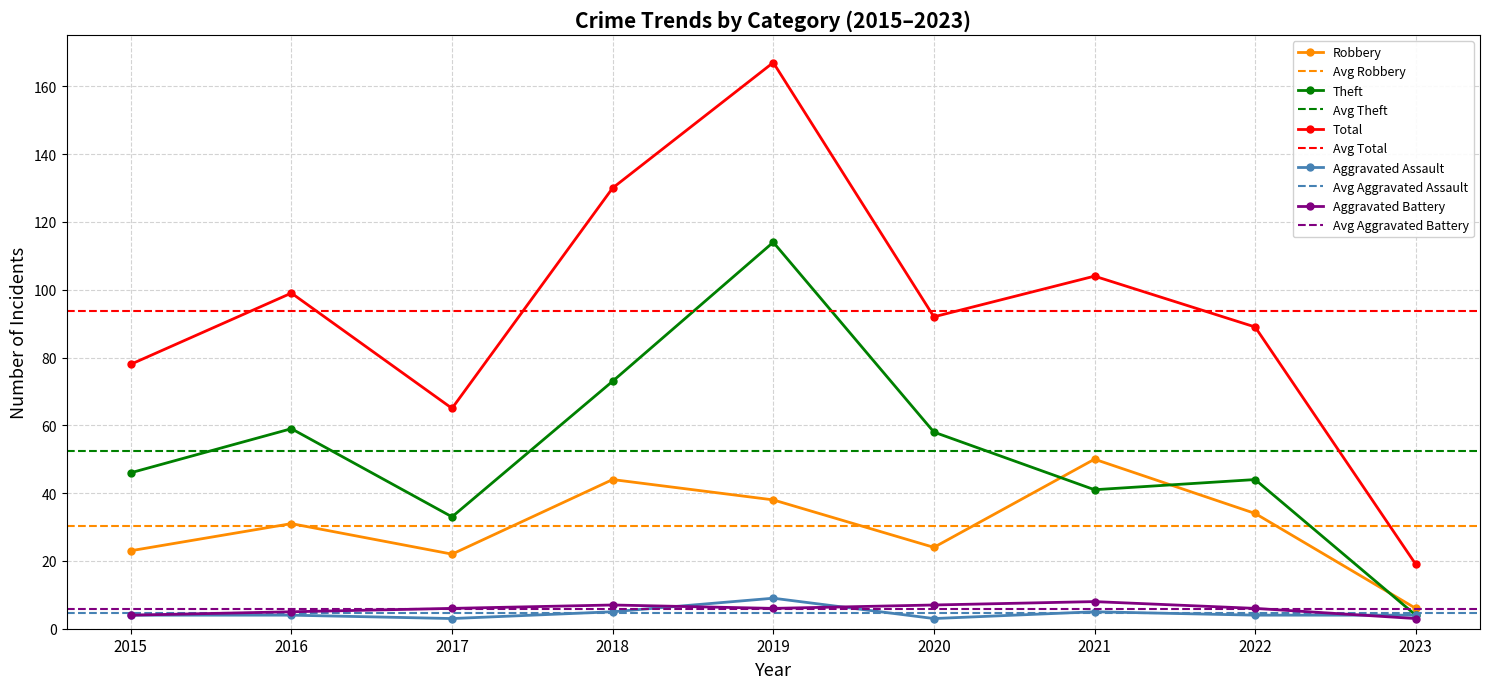

At how many categories does at least one series exceed 42?

8